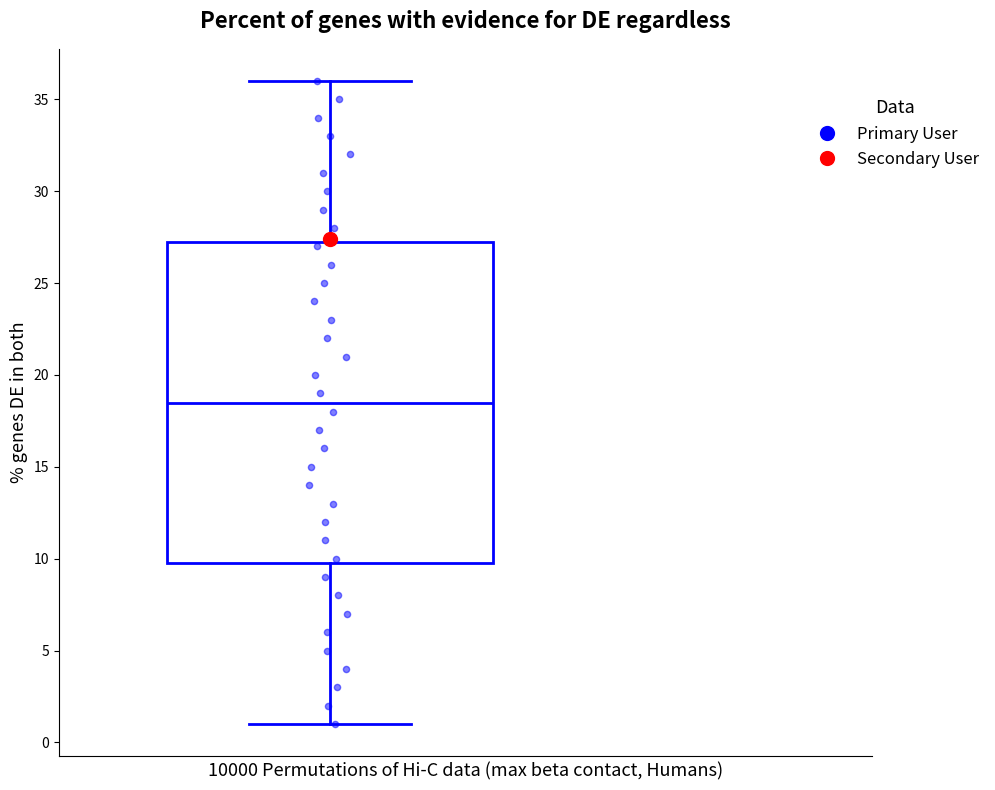

Where is the lower edge of the box on the y-axis? The values are not printed on the chart, so give them approximately, as read against the axis.

10.0